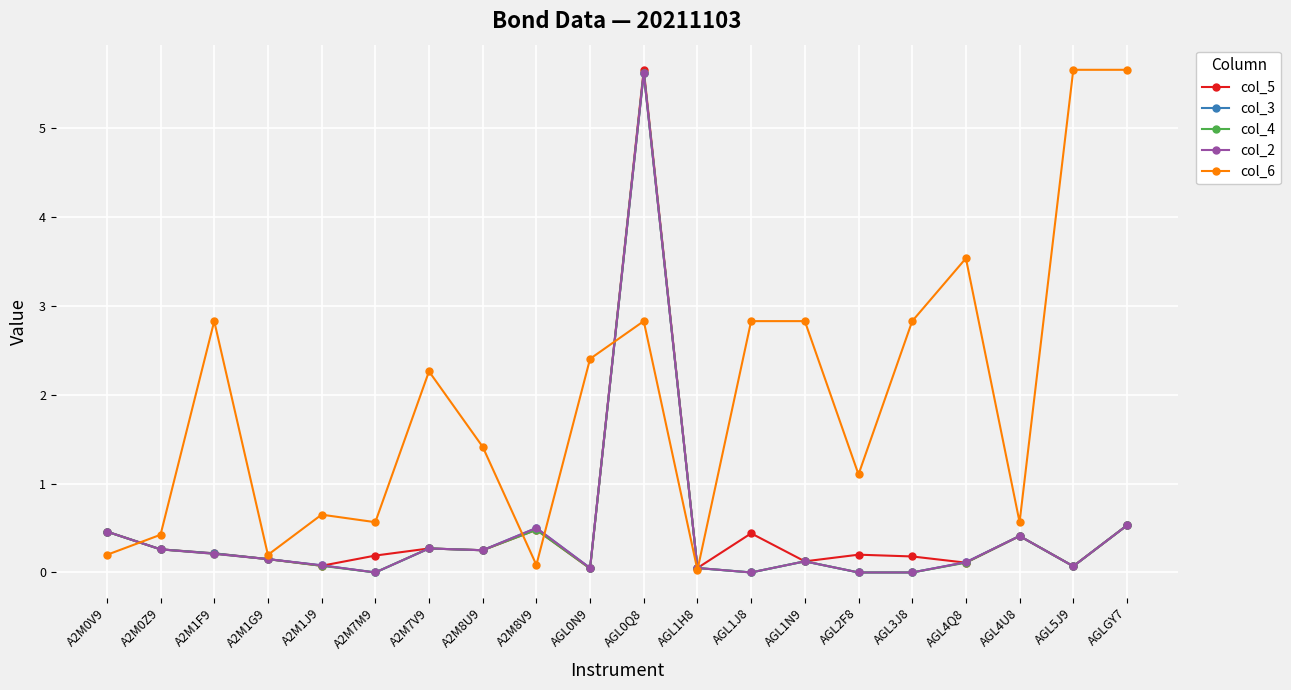

True or false: col_3 has more than 2 points higher than both neighbors.

True